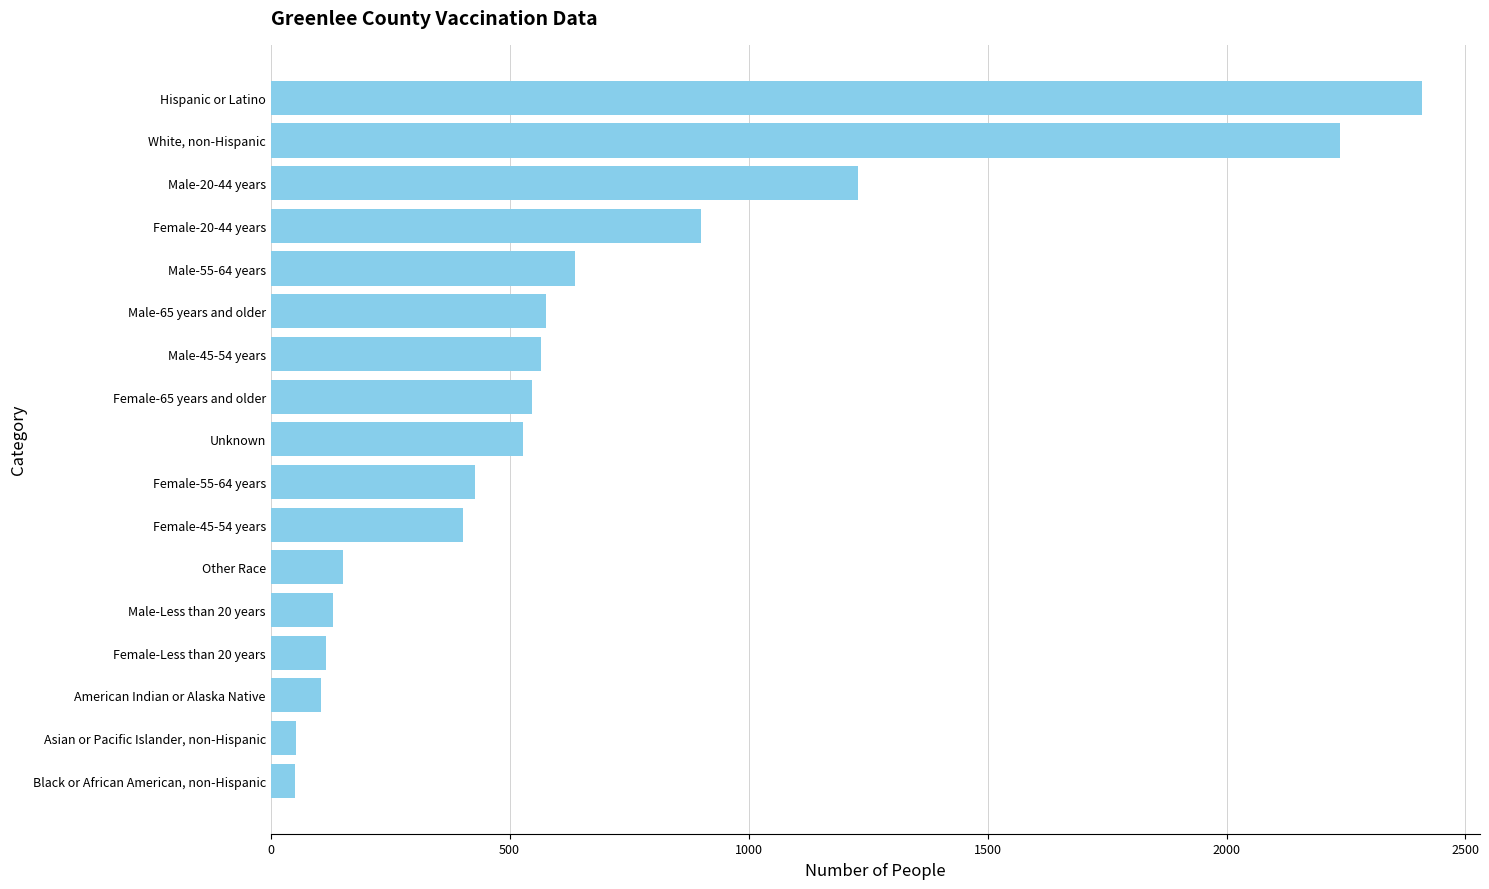

Approximately how many times larger is the value at Male-Less than 20 years compared to Asian or Pacific Islander, non-Hispanic?

2.5